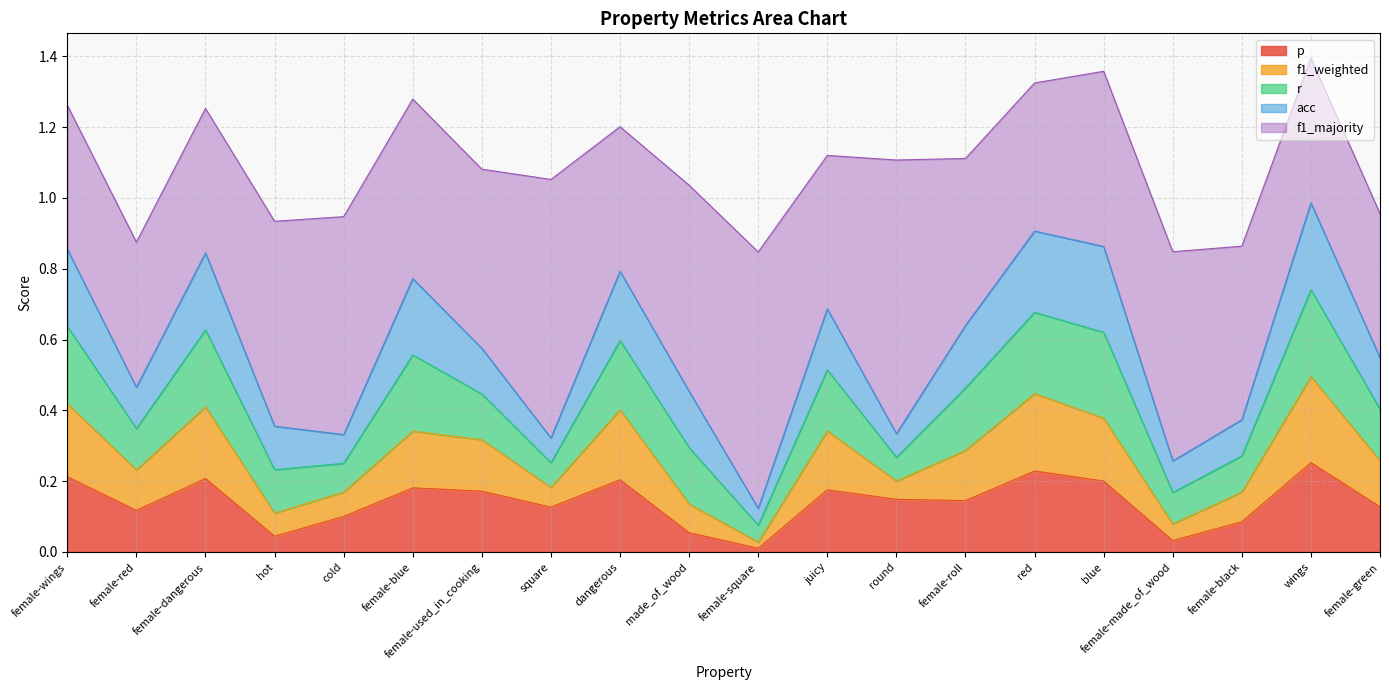

Which series has the largest range (max minus min)?

f1_majority